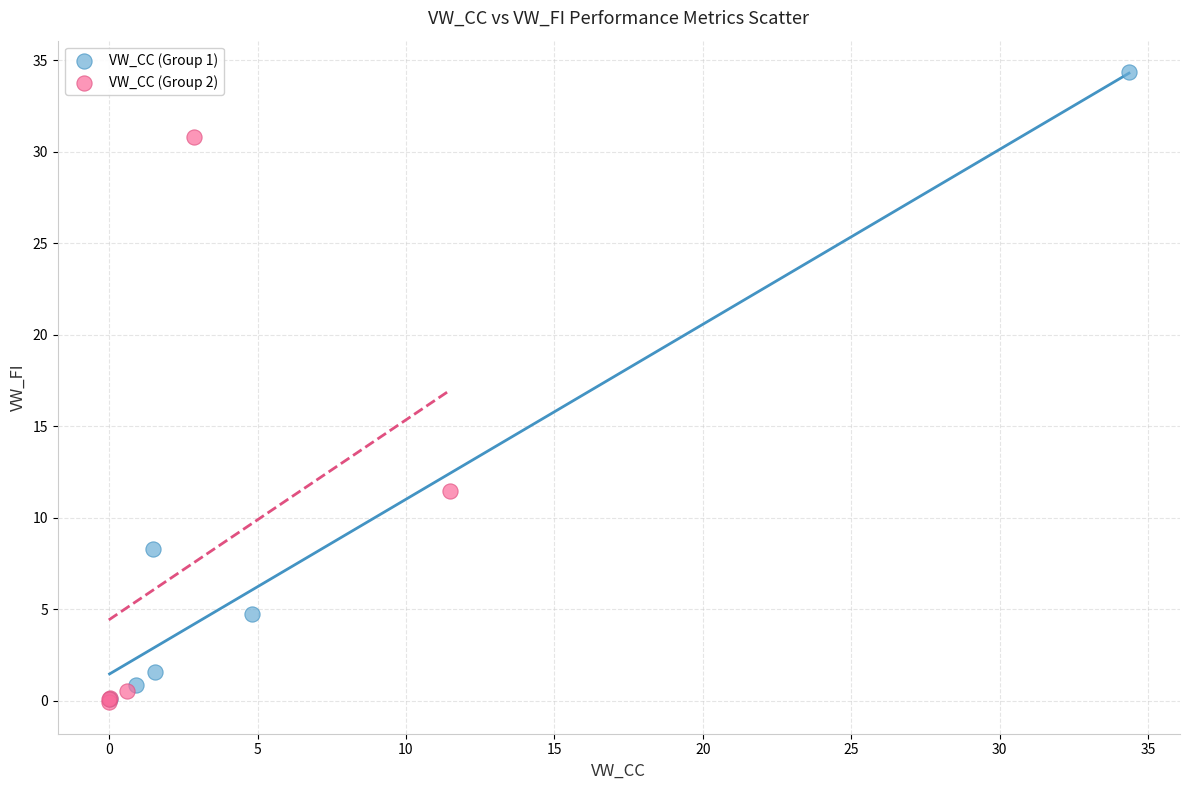

What are all the series names shown in the legend?

VW_CC (Group 1), VW_CC (Group 2)